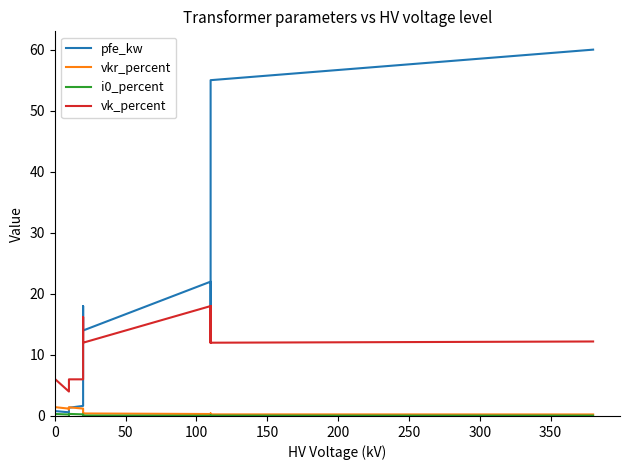

What is the difference between the second highest and second lowest values in the pfe_kw series?

54.2